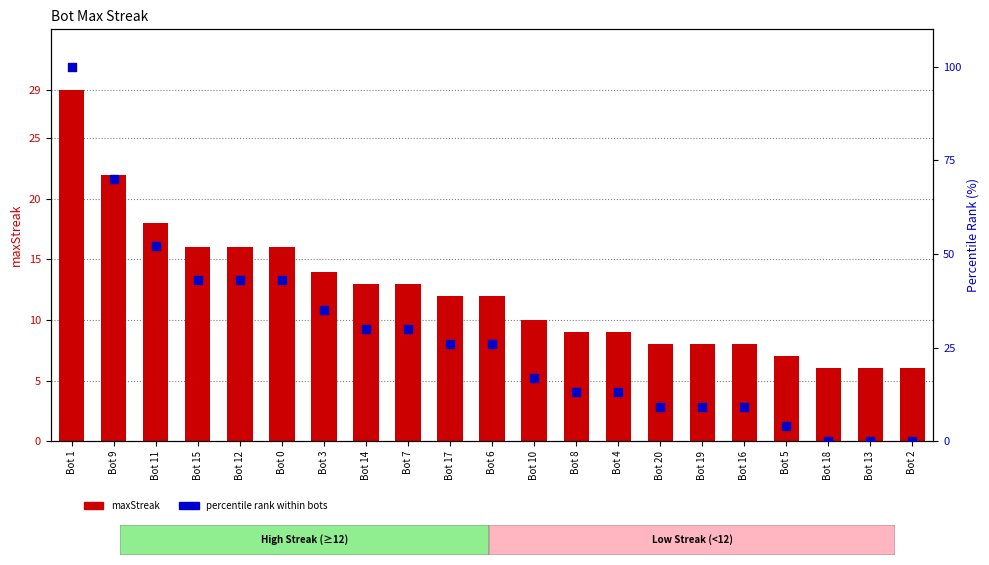

What is the total value across all series at Bot 7?

43